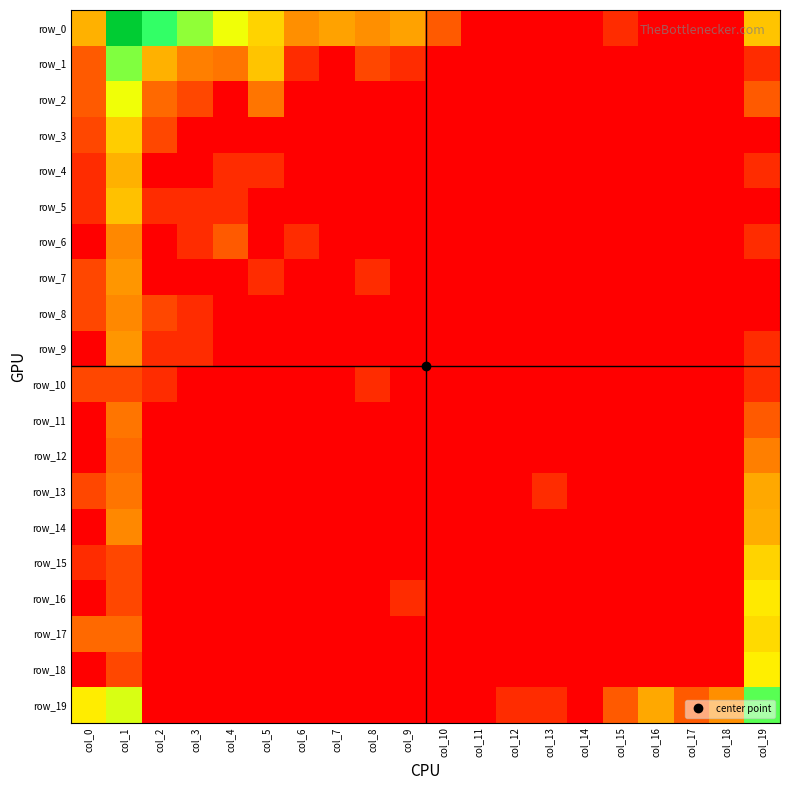

At which label does row_19 reach its minimum?

col_2